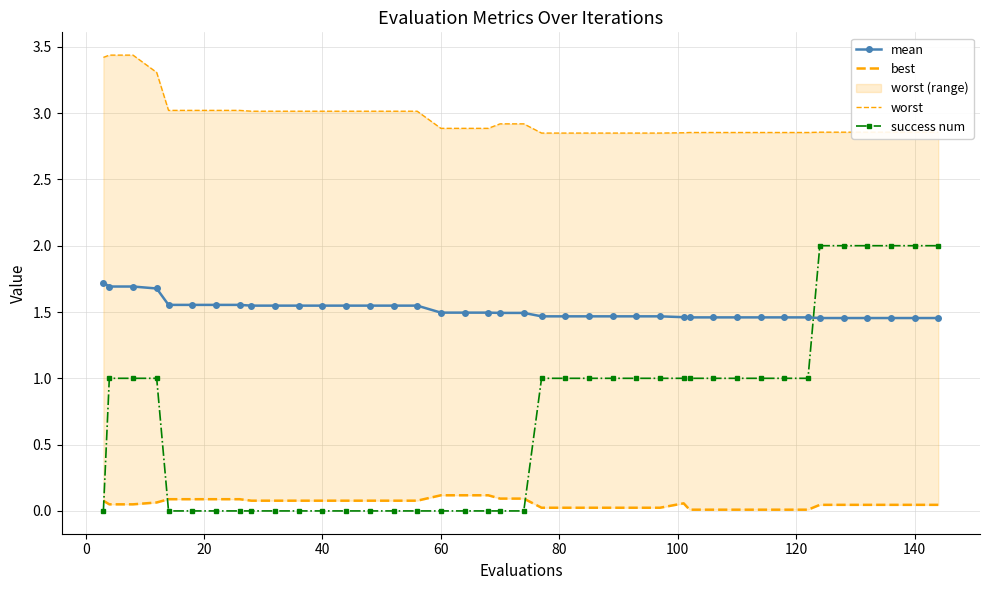

How many times do mean and success num cross each other?

1